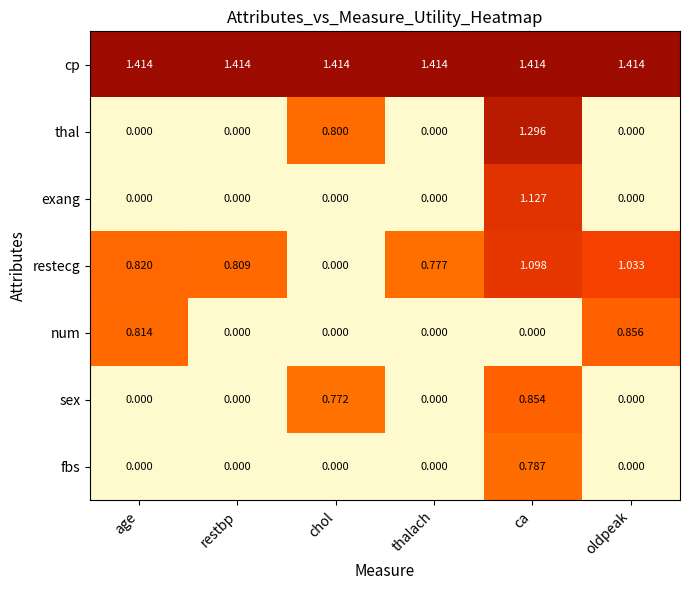

Which series has the largest total across all categories?

cp